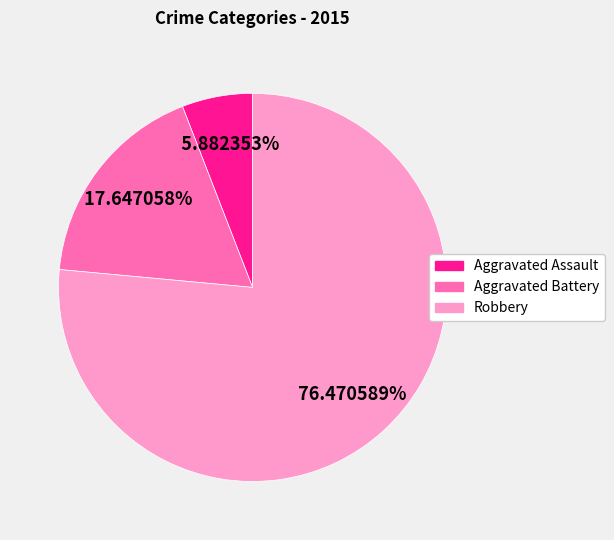

To the nearest percent, what is the difference between the Robbery and Aggravated Battery slice percentages?

59%